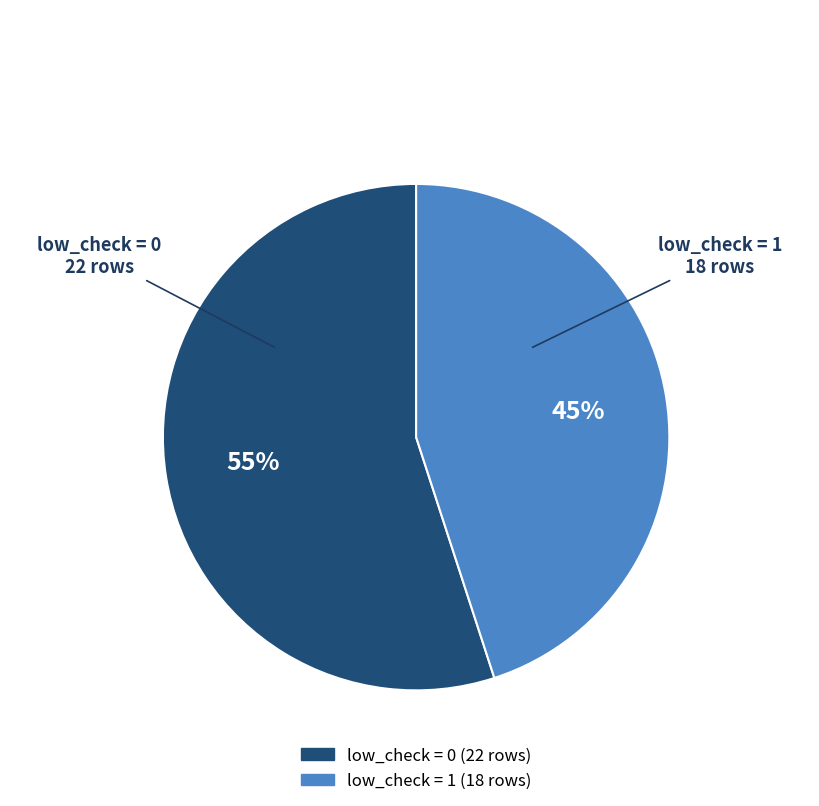

What is the ratio of the value at low_check = 0 to the value at low_check = 1?

1.2